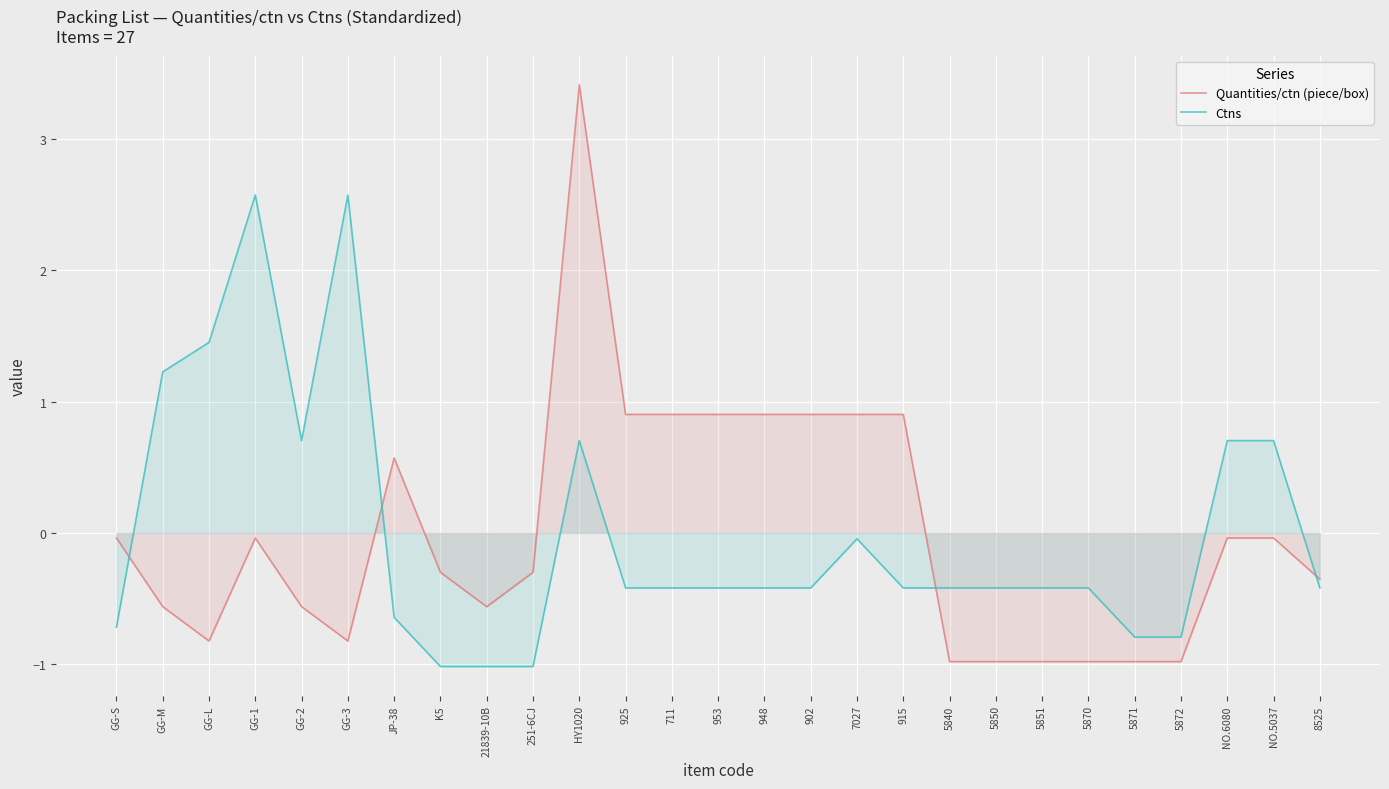

What is the difference between the maximum and minimum values in the Ctns series?

3.6